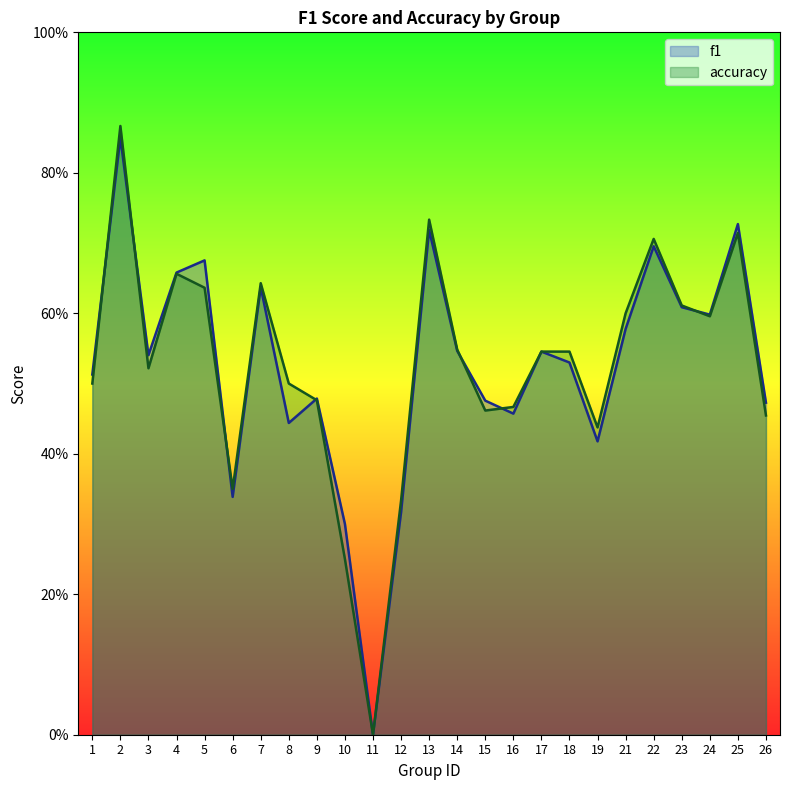

Is it true that accuracy equals 0.2 at 15?

False